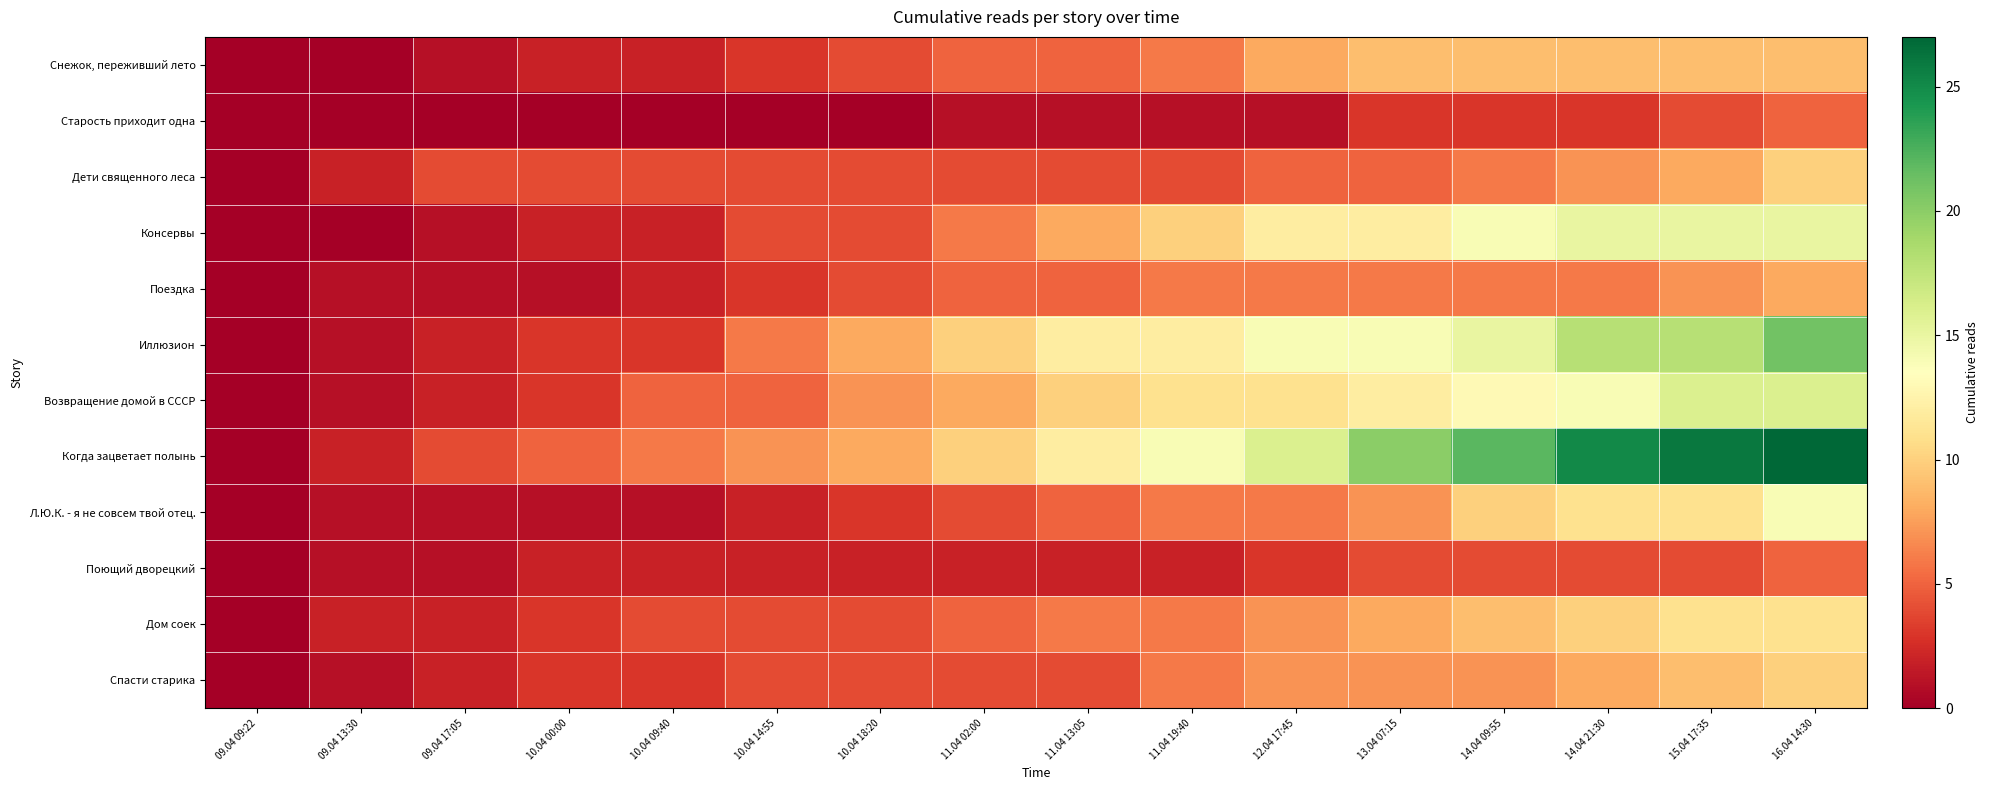

Count the number of categories in the chart.

16